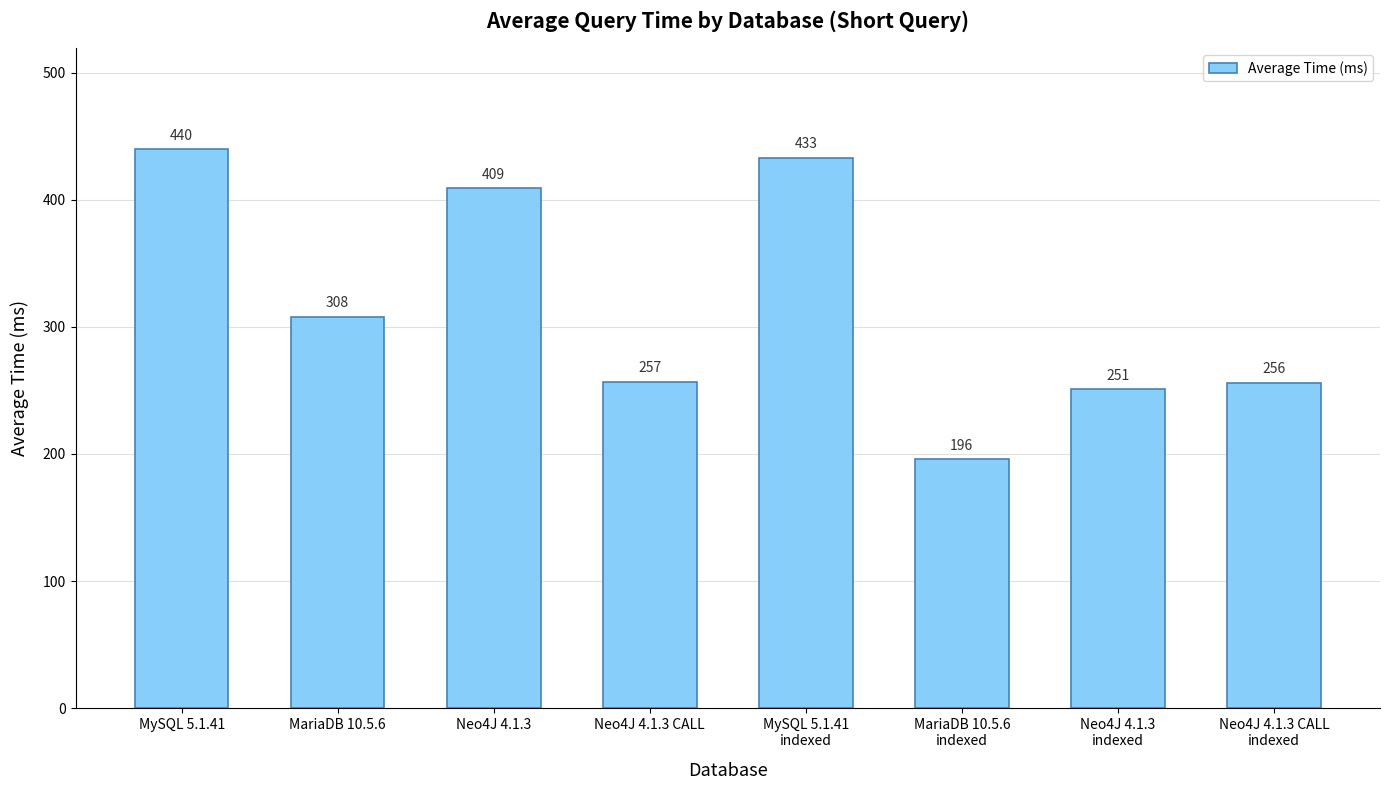

Reading right to left, what are all the values shown in this chart?

Neo4J 4.1.3 CALL
indexed=256	Neo4J 4.1.3
indexed=251	MariaDB 10.5.6
indexed=196	MySQL 5.1.41
indexed=433	Neo4J 4.1.3 CALL=257	Neo4J 4.1.3=409	MariaDB 10.5.6=308	MySQL 5.1.41=440